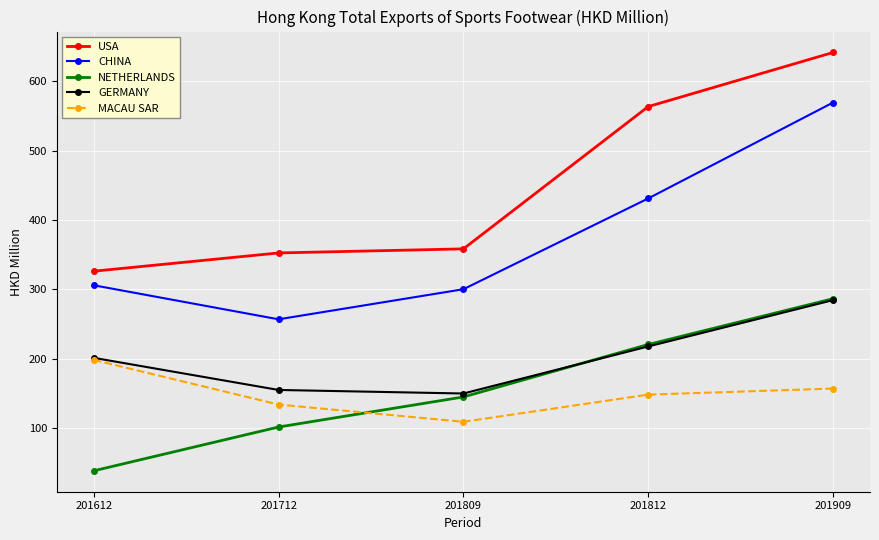

Reading left to right, what are all the values shown in this chart?

USA: 326.1	352.4	358.3	563.5	641.6
CHINA: 305.8	256.7	300.1	431.0	569.4
NETHERLANDS: 38.1	101.3	144.7	220.3	286.4
GERMANY: 201.1	154.8	149.7	217.5	284.4
MACAU SAR: 198.1	133.7	108.9	148.0	156.8